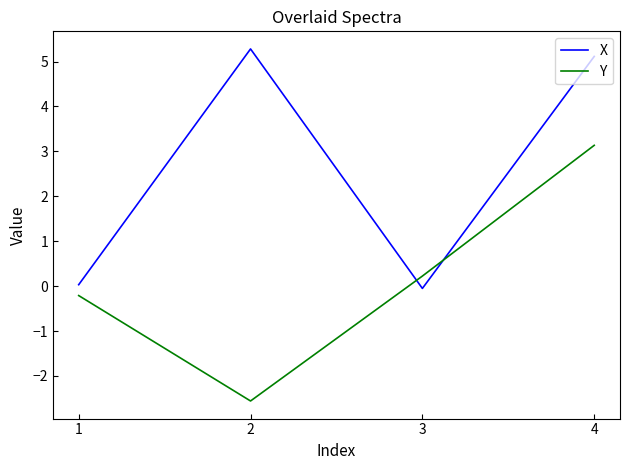

How many interior local valleys does the Y series have?

1